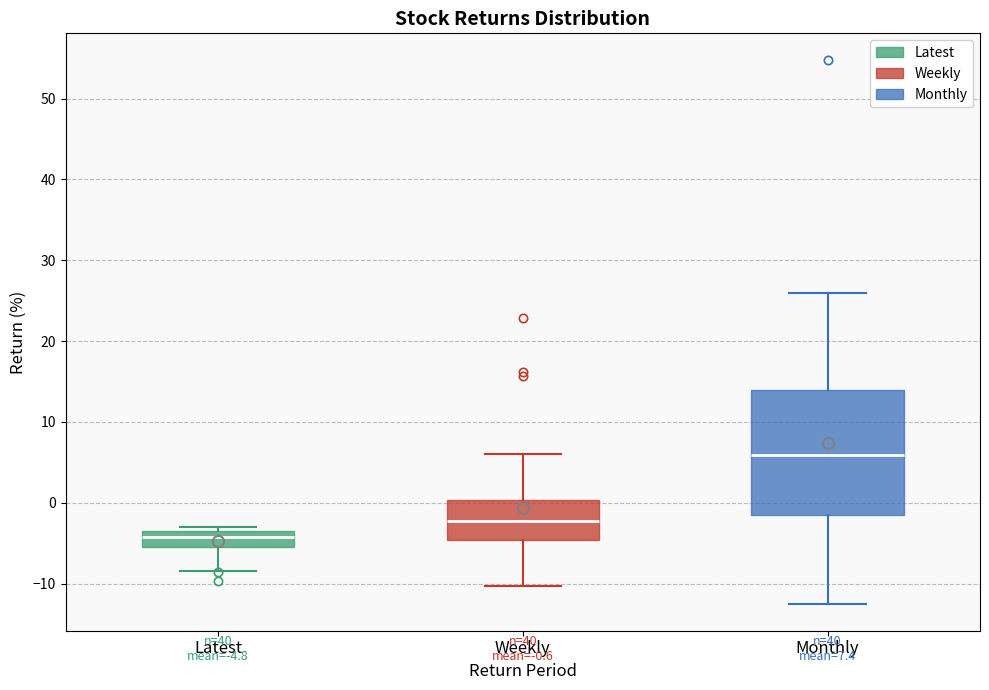

Comparing the boxes themselves (not the whiskers), which one is the tallest?

Monthly